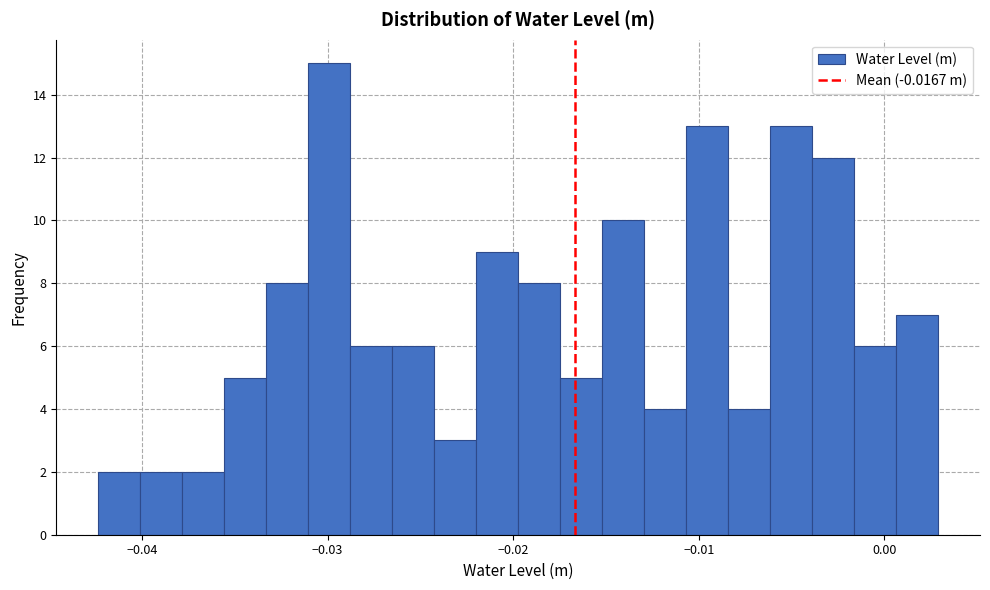

Around what value on the x-axis is the tallest bar? Give the approximate position of its centre, as read against the axis.

-0.030